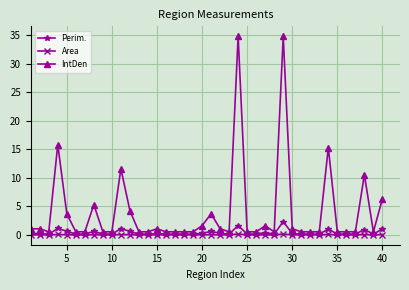

Which series has the widest spread of values?

IntDen